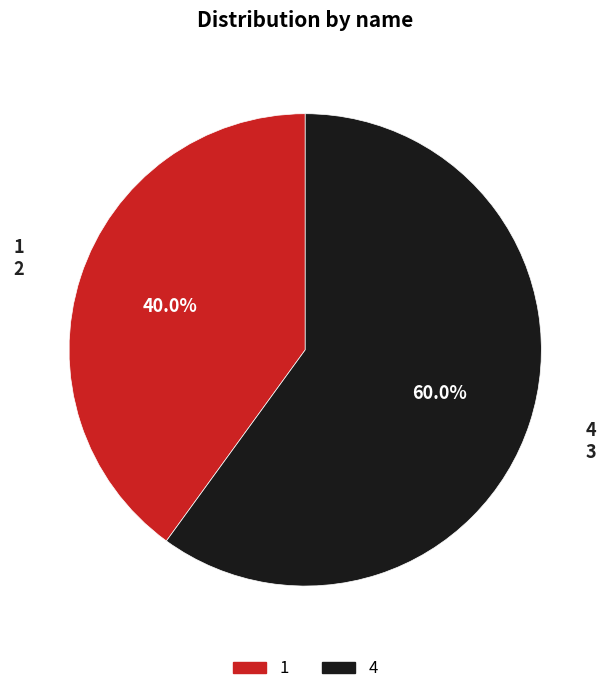

Rank the categories by value from lowest to highest.

1, 4